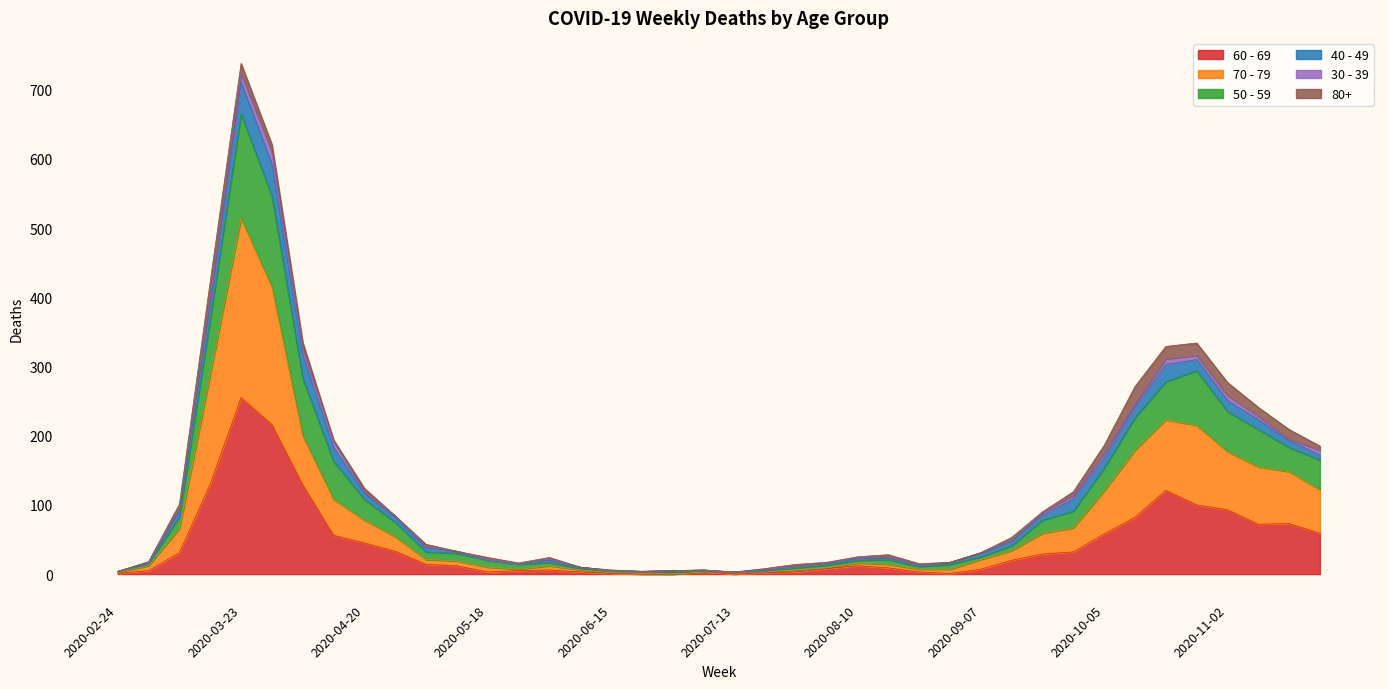

At which category is the sum across all series the highest?

2020-03-23